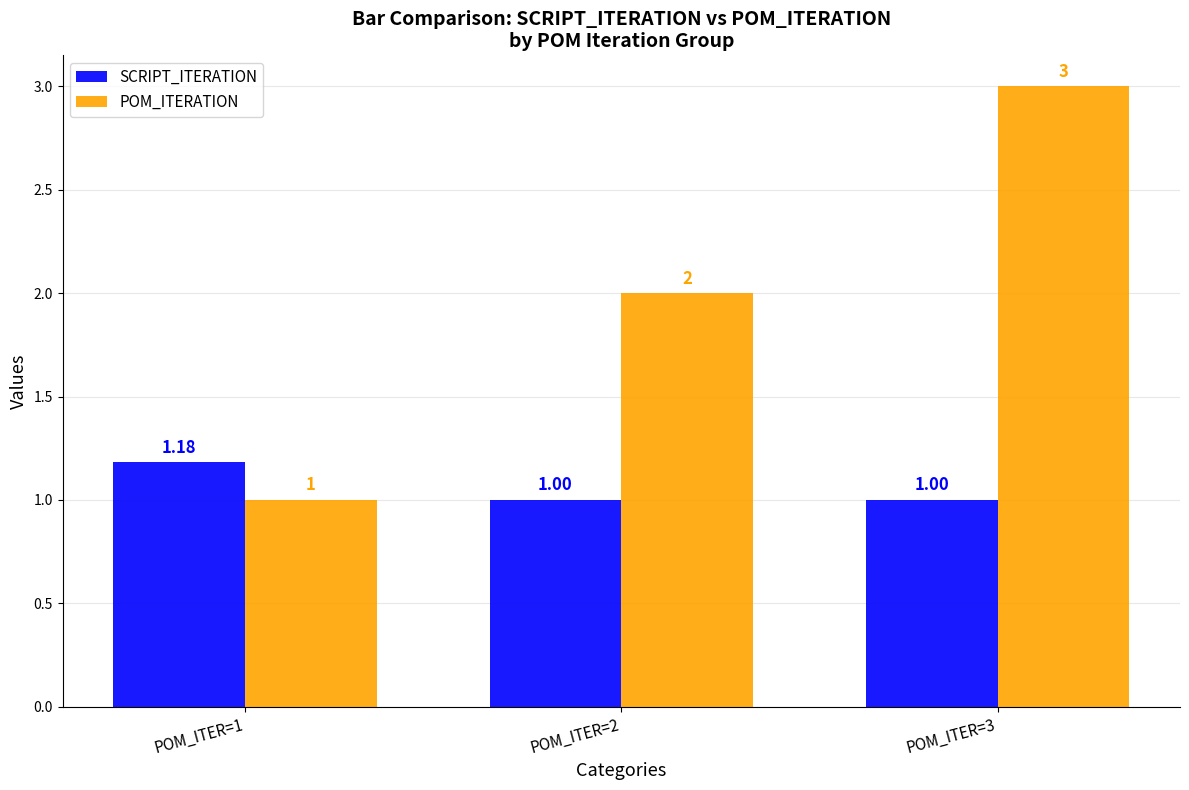

At POM_ITER=2, list the series in order from smallest to largest.

SCRIPT_ITERATION, POM_ITERATION